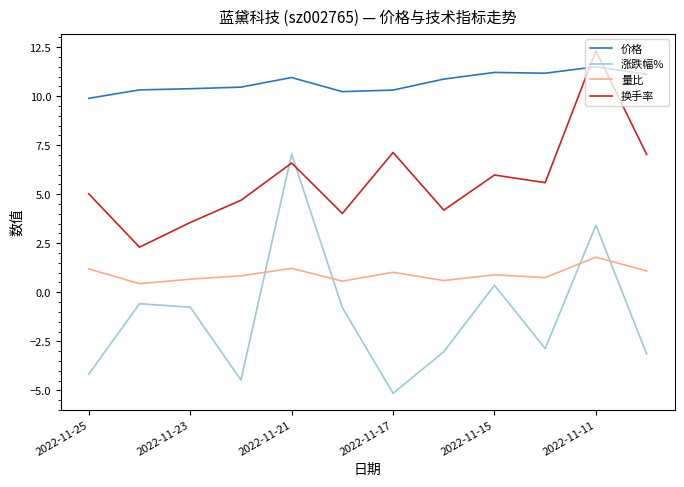

What is the maximum value for 价格?

11.5